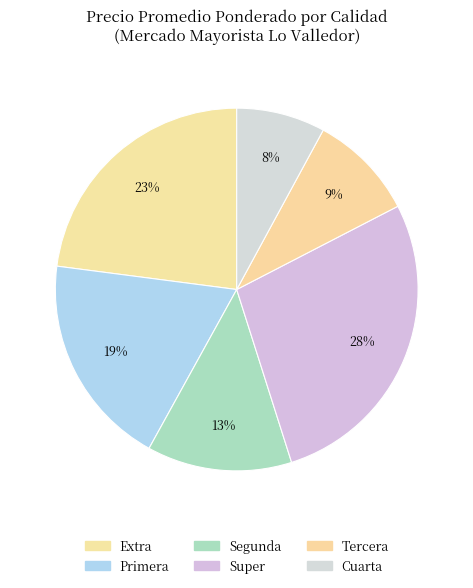

To the nearest percent, what is the combined percentage of Cuarta and Primera?

27%